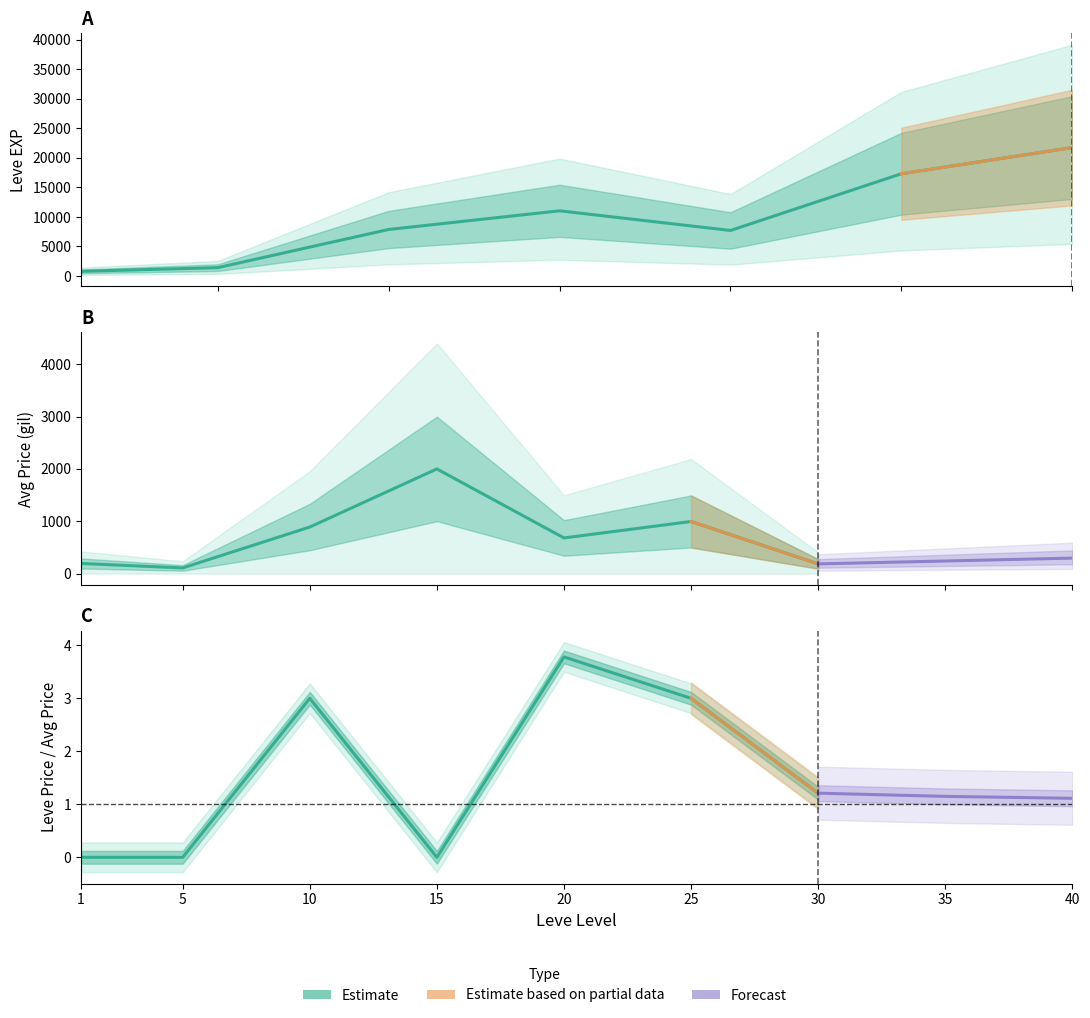

At how many categories does at least one series exceed 10723?

3